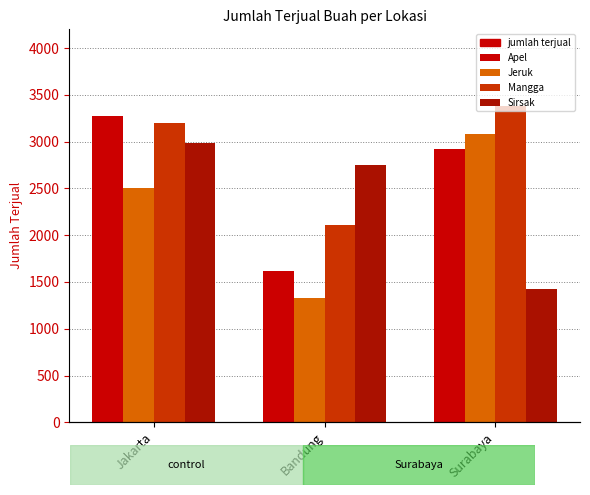

Reading right to left, list all the values displayed in this chart.

Apel: 2916	1615	3277
Jeruk: 3086	1328	2502
Mangga: 3378	2113	3195
Sirsak: 1424	2755	2982